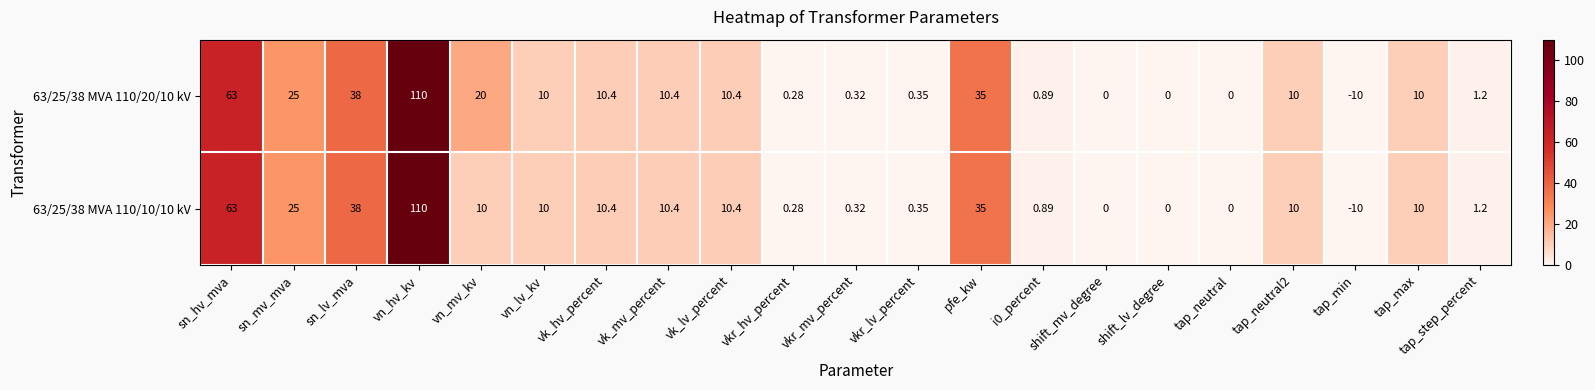

How many data points in 63/25/38 MVA 110/20/10 kV are less than 10?

9